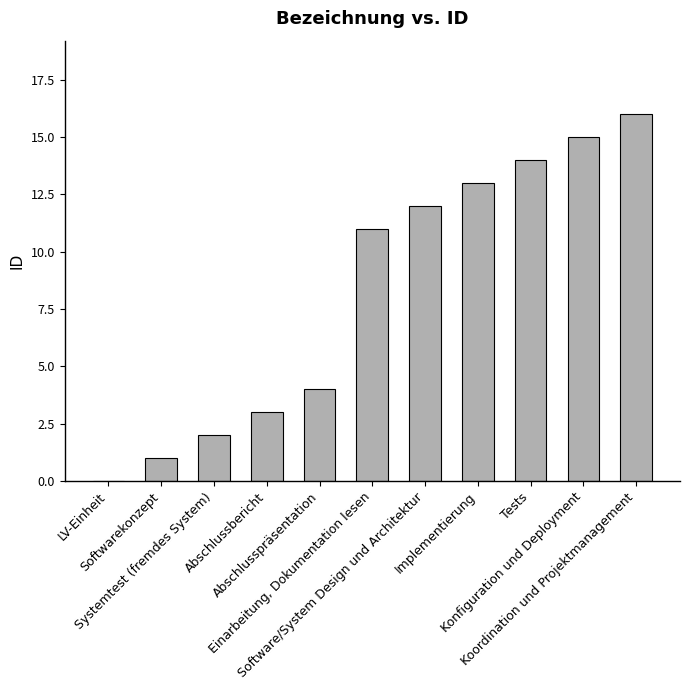

How many data points does each series have?

11